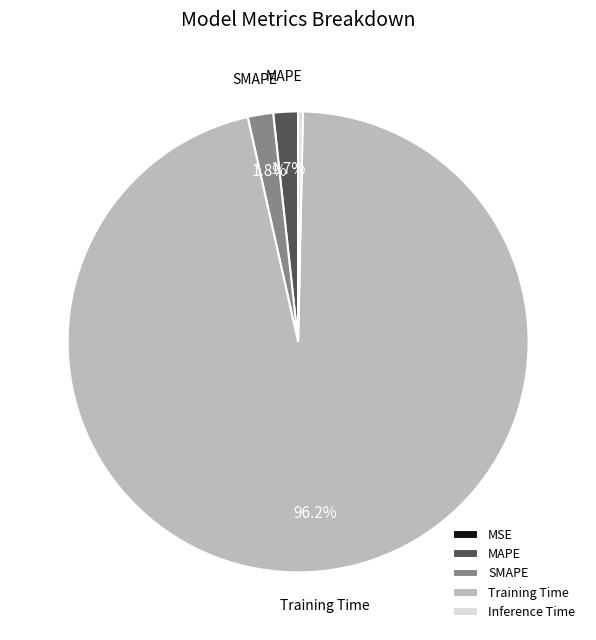

True or false: SMAPE accounts for 2% of the total.

True